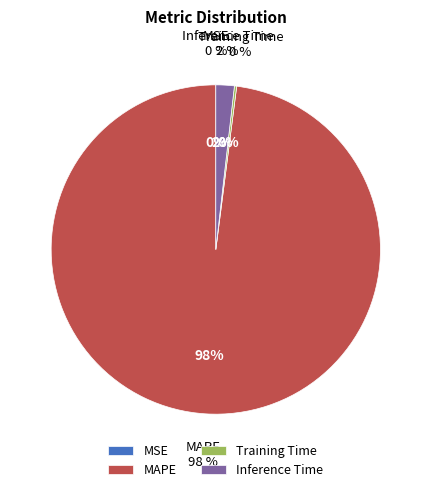

Count the number of slices in the pie.

4